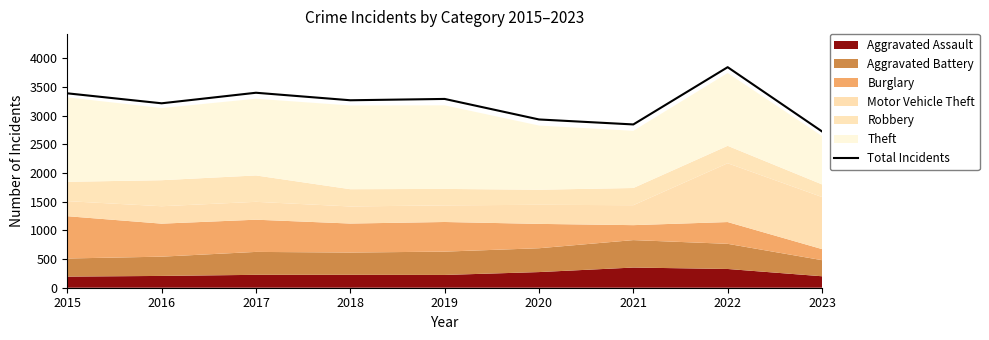

What is the greatest value displayed?

3848